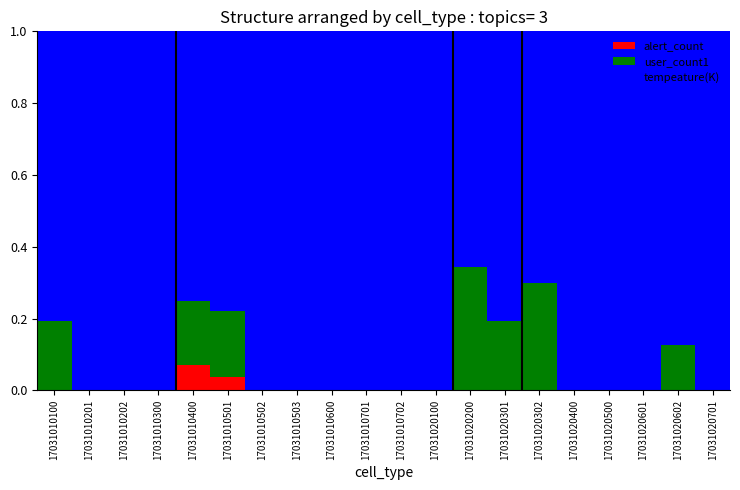

Which category has the highest value in the alert_count series?

17031010400